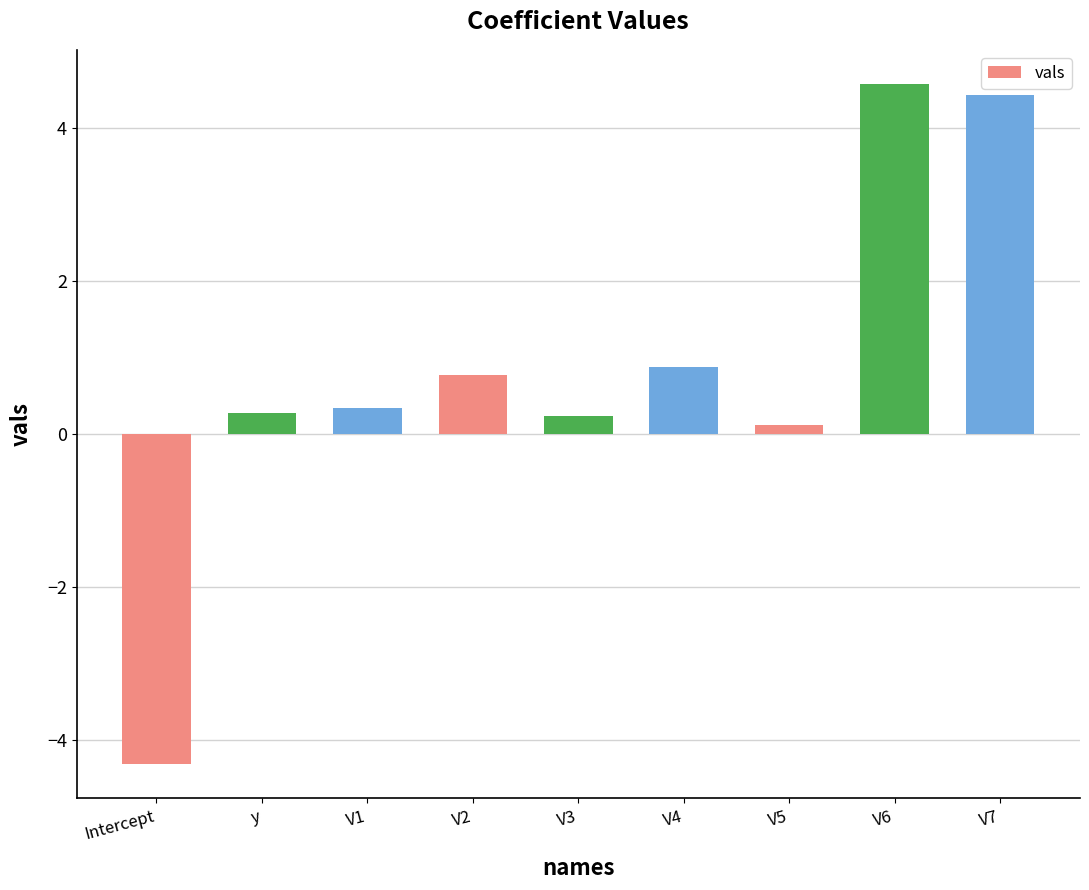

What is the label of the 8th bar from the right?

y